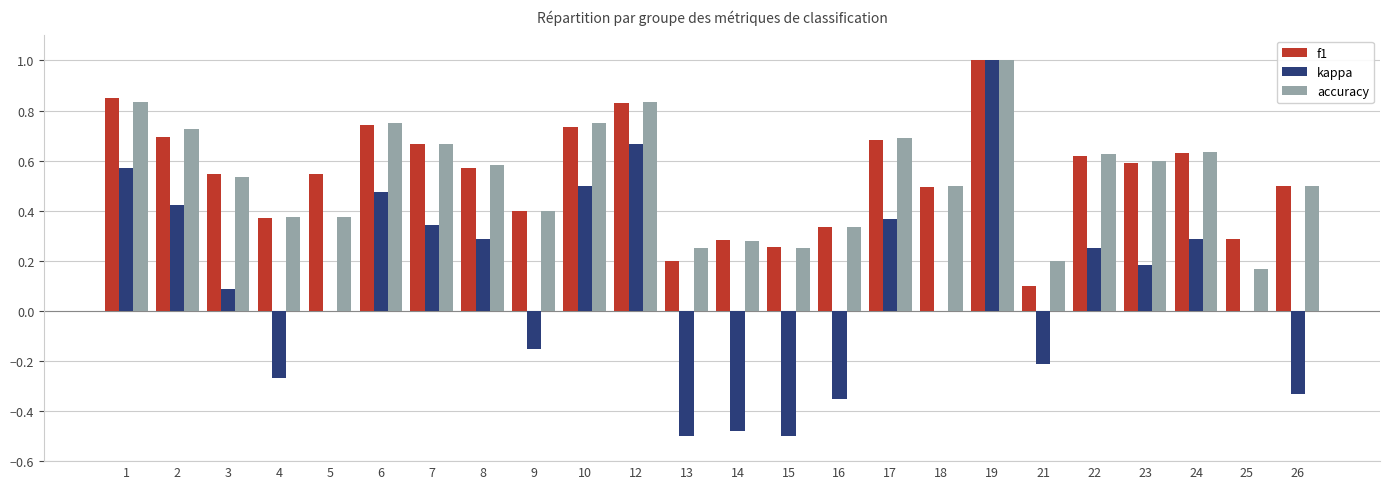

What is the sum of the accuracy values at 22 and 23?

1.2